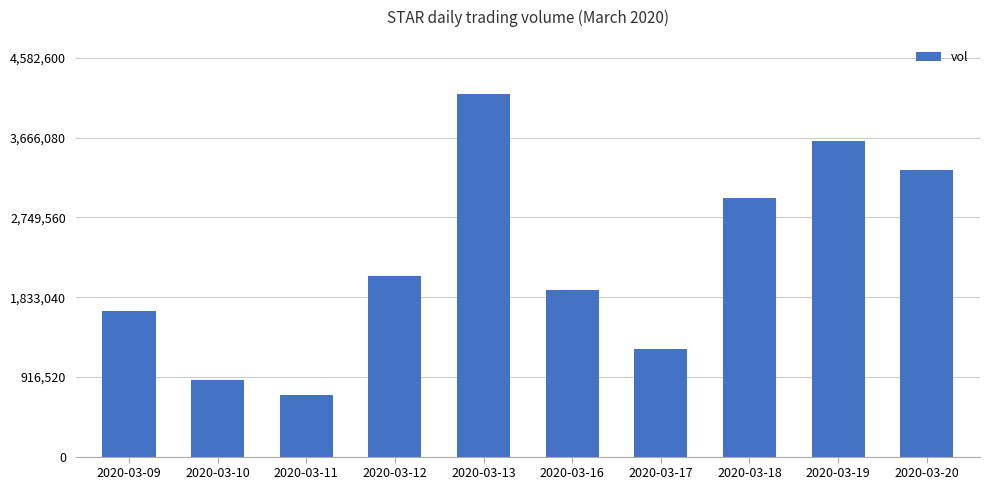

Are the bars grouped side by side (vs. stacked)?

No